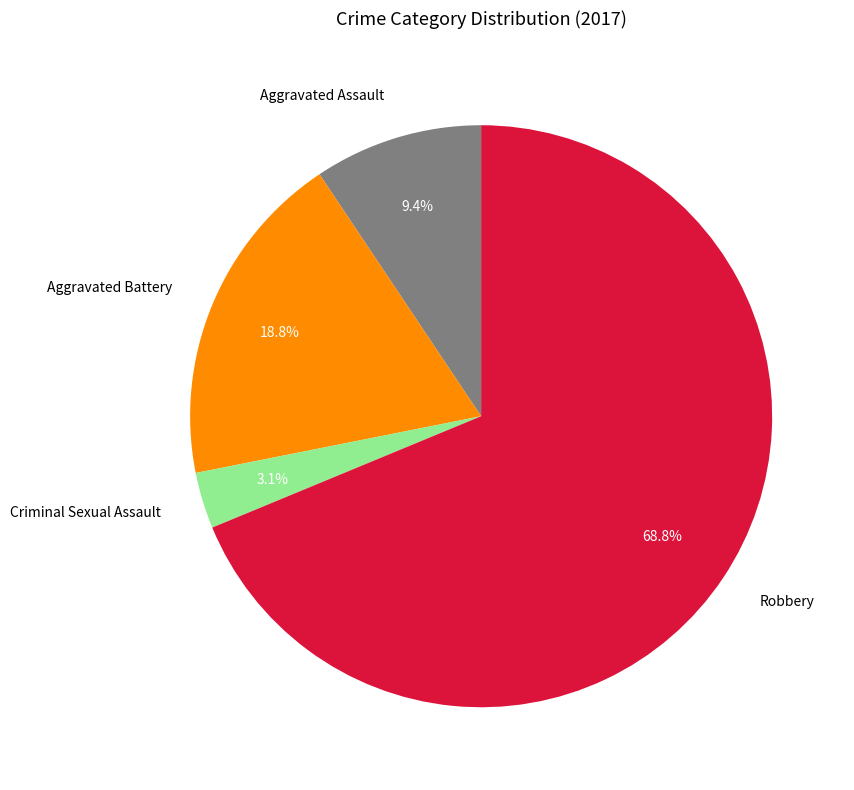

How many segments does this pie chart have?

4